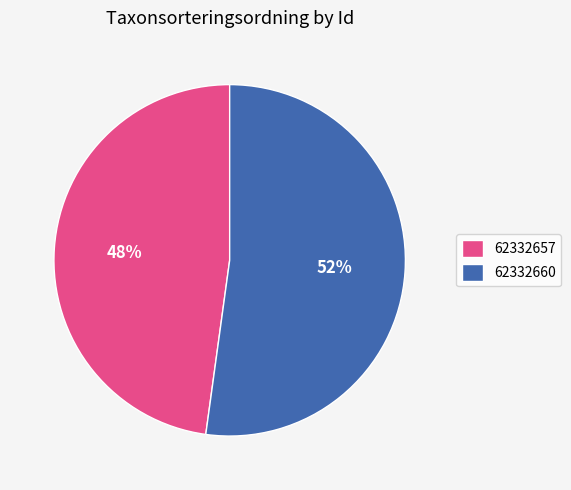

Which slice is the smallest?

62332657